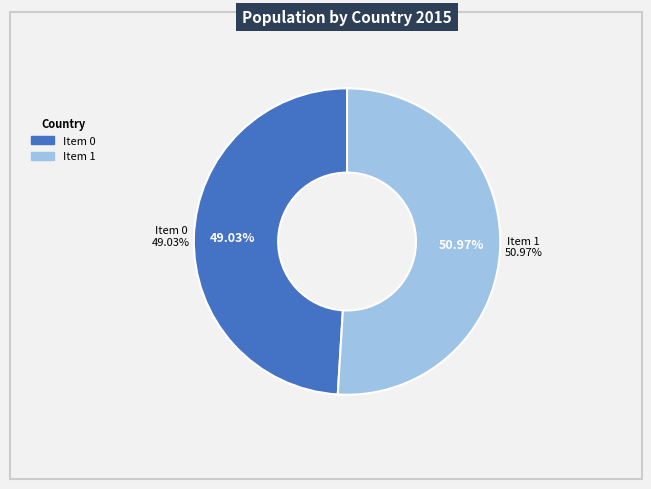

Rank the categories by value from highest to lowest.

1, 0